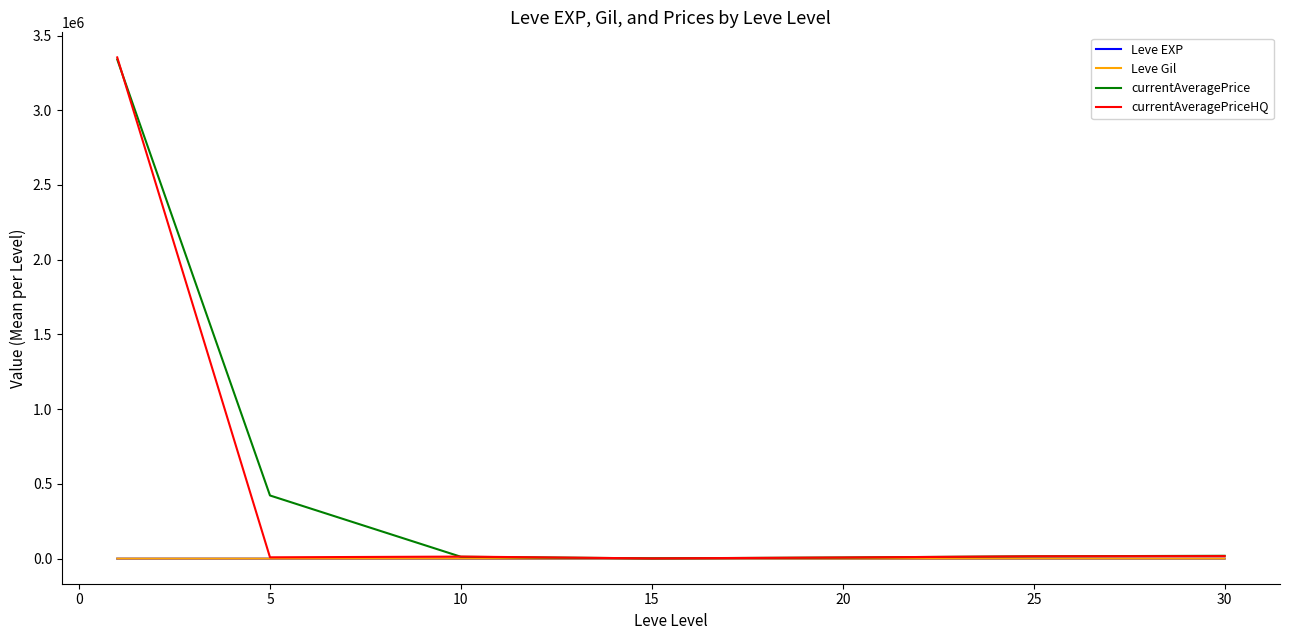

Which series has the widest spread of values?

currentAveragePriceHQ